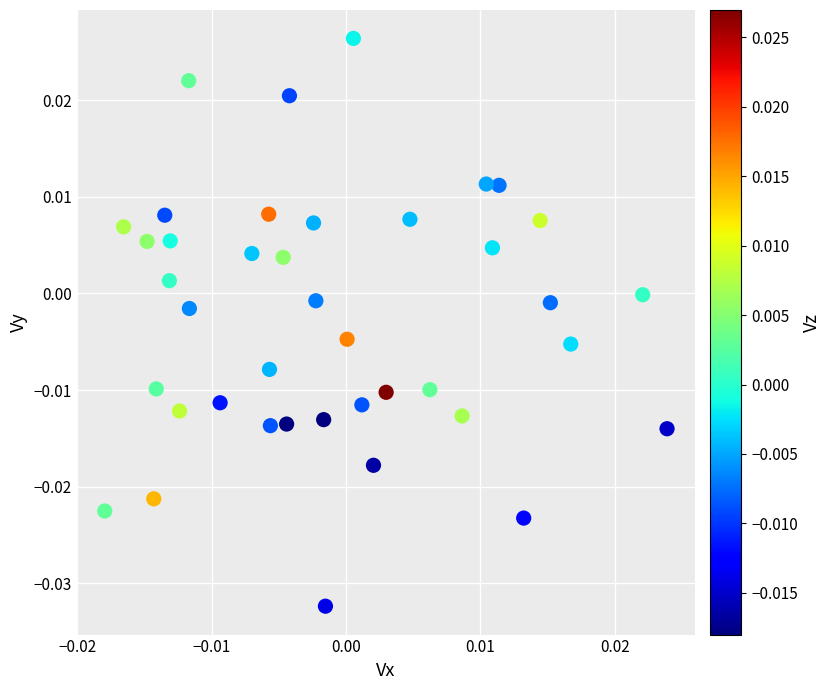

Count the number of points in this scatter plot.

40